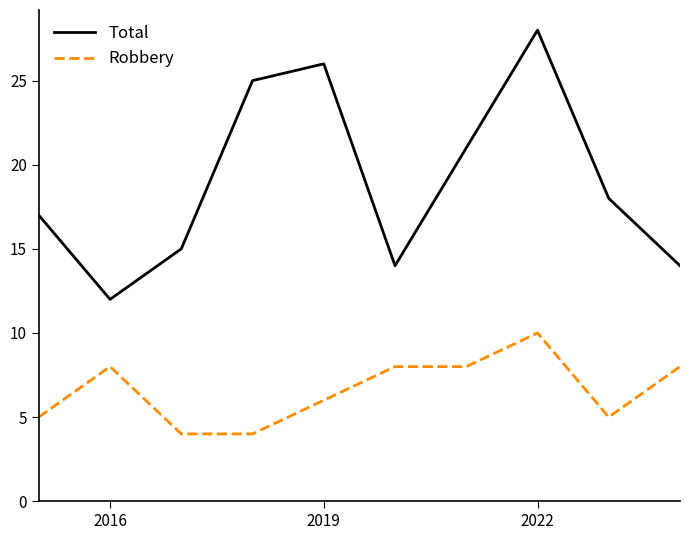

Which series has the largest range (max minus min)?

Total